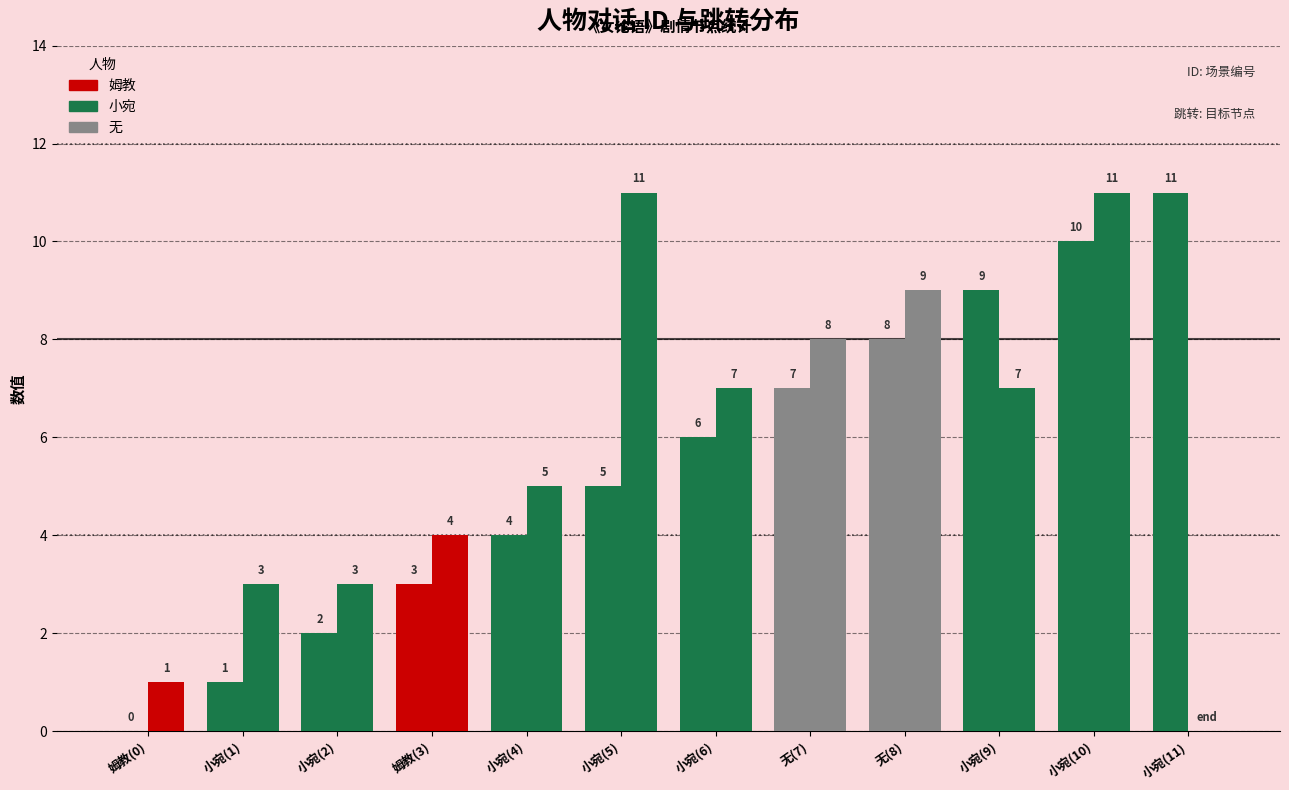

Count the number of data series in this chart.

2